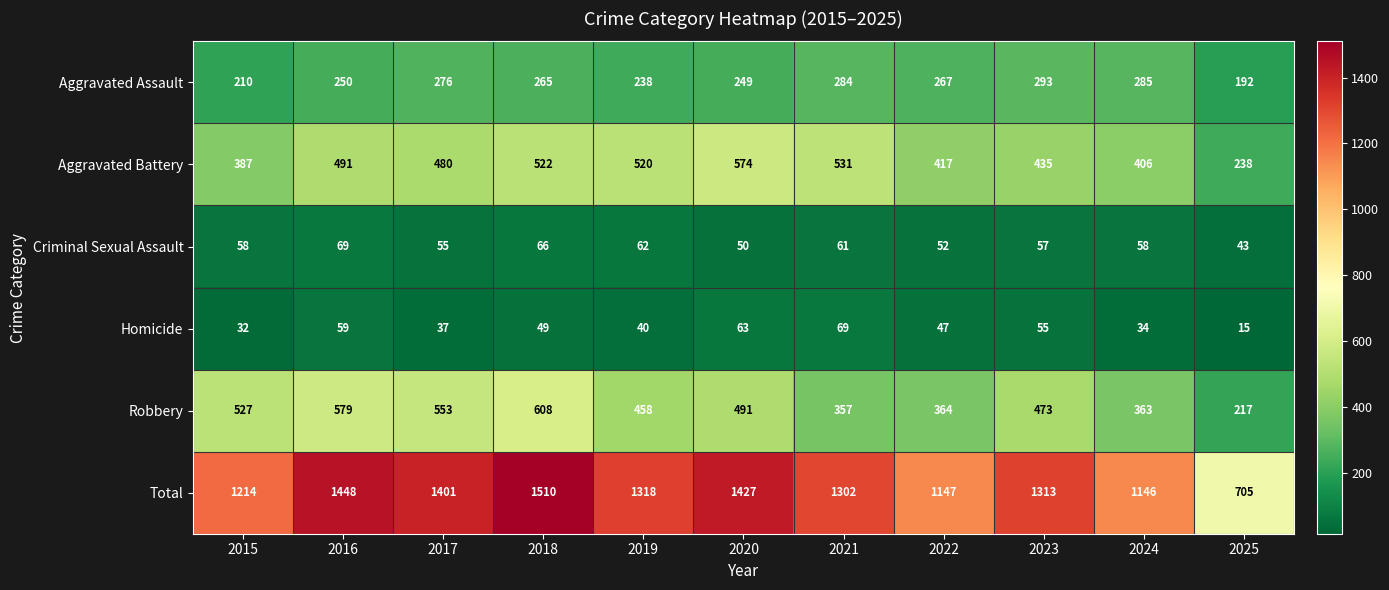

How many categories are shown in the chart?

11